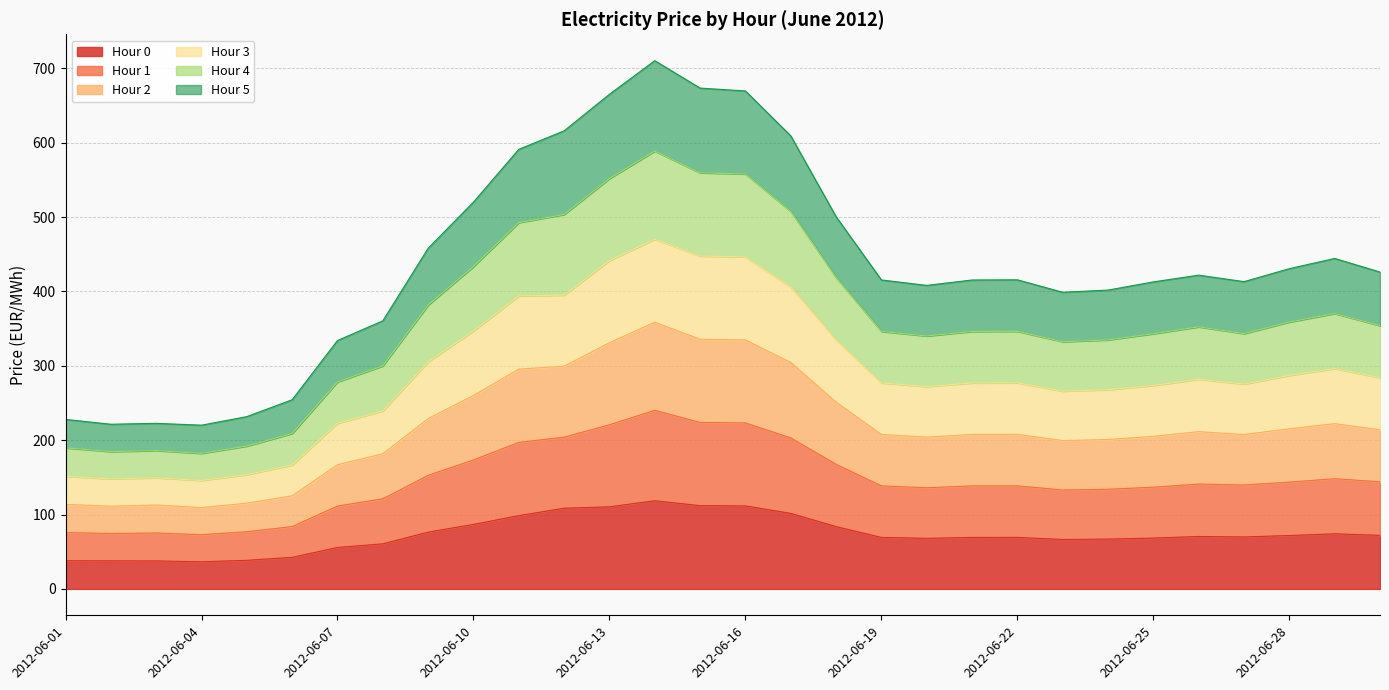

Does the chart display data point markers on the line(s)?

No